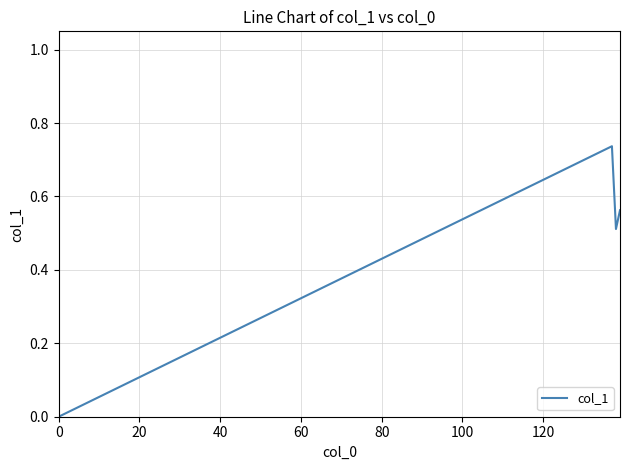

What is the sum of all values?

1.8